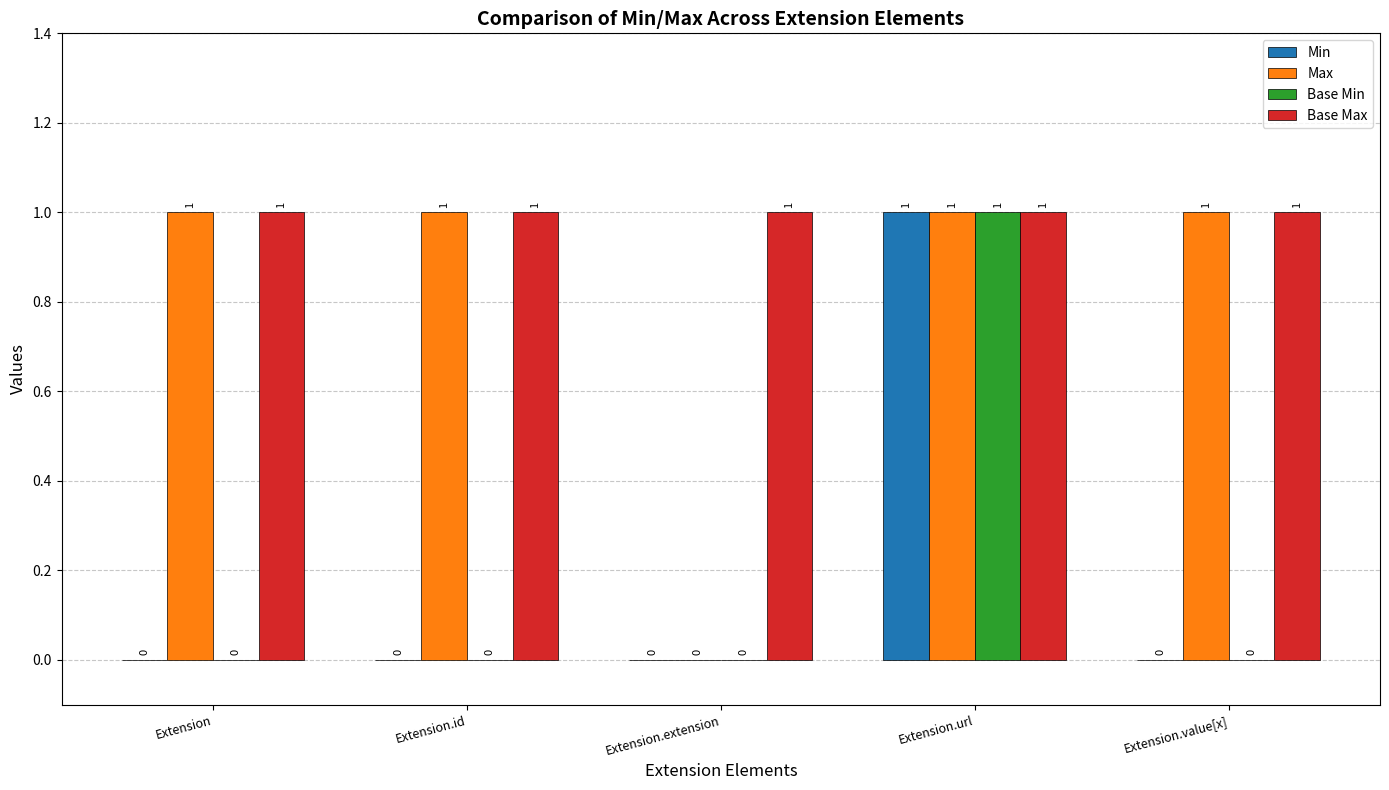

Is it true that Base Max equals 0 at Extension?

False